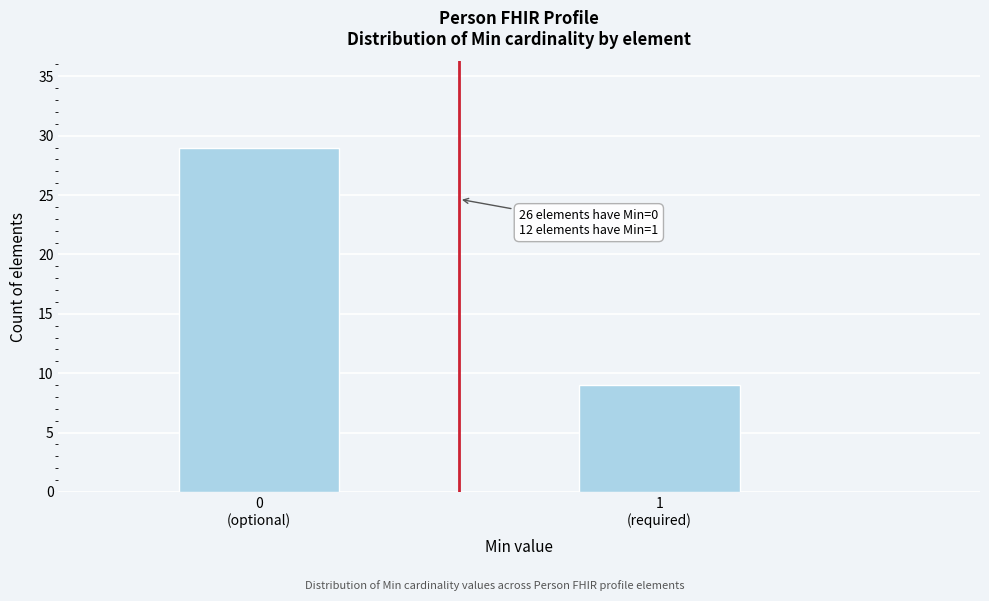

Reading left to right, transcribe all the data shown in this chart.

29	9